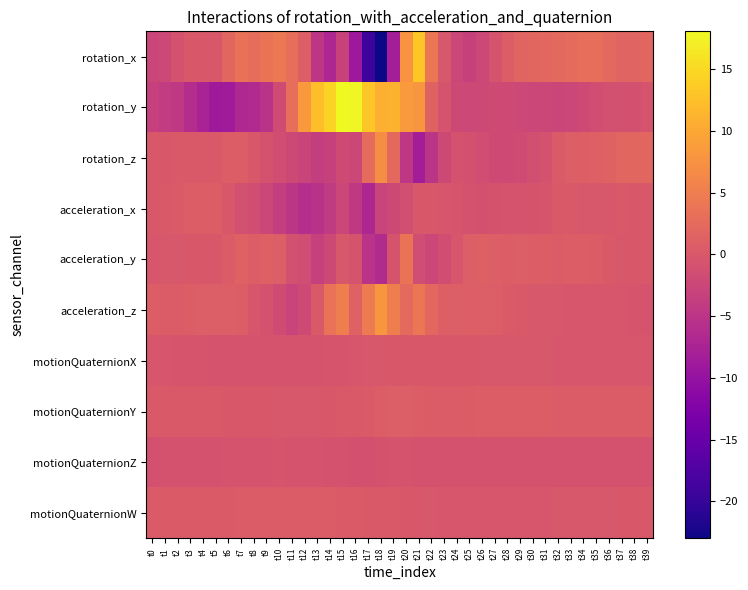

List the series in order of their peak value, highest first.

rotation_y, rotation_x, acceleration_z, rotation_z, acceleration_y, motionQuaternionY, acceleration_x, motionQuaternionW, motionQuaternionX, motionQuaternionZ